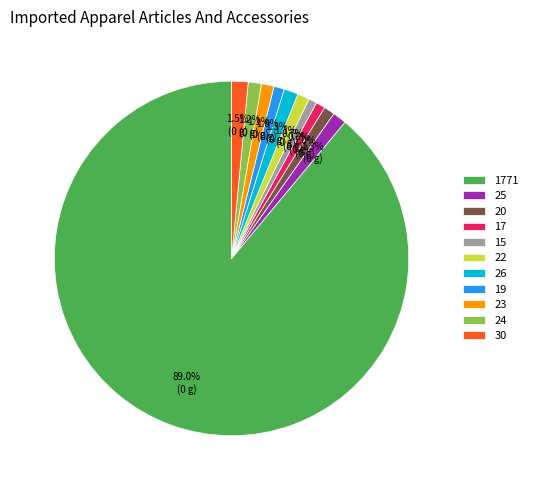

To the nearest percent, what is the difference between the largest and smallest slice percentages?

88%